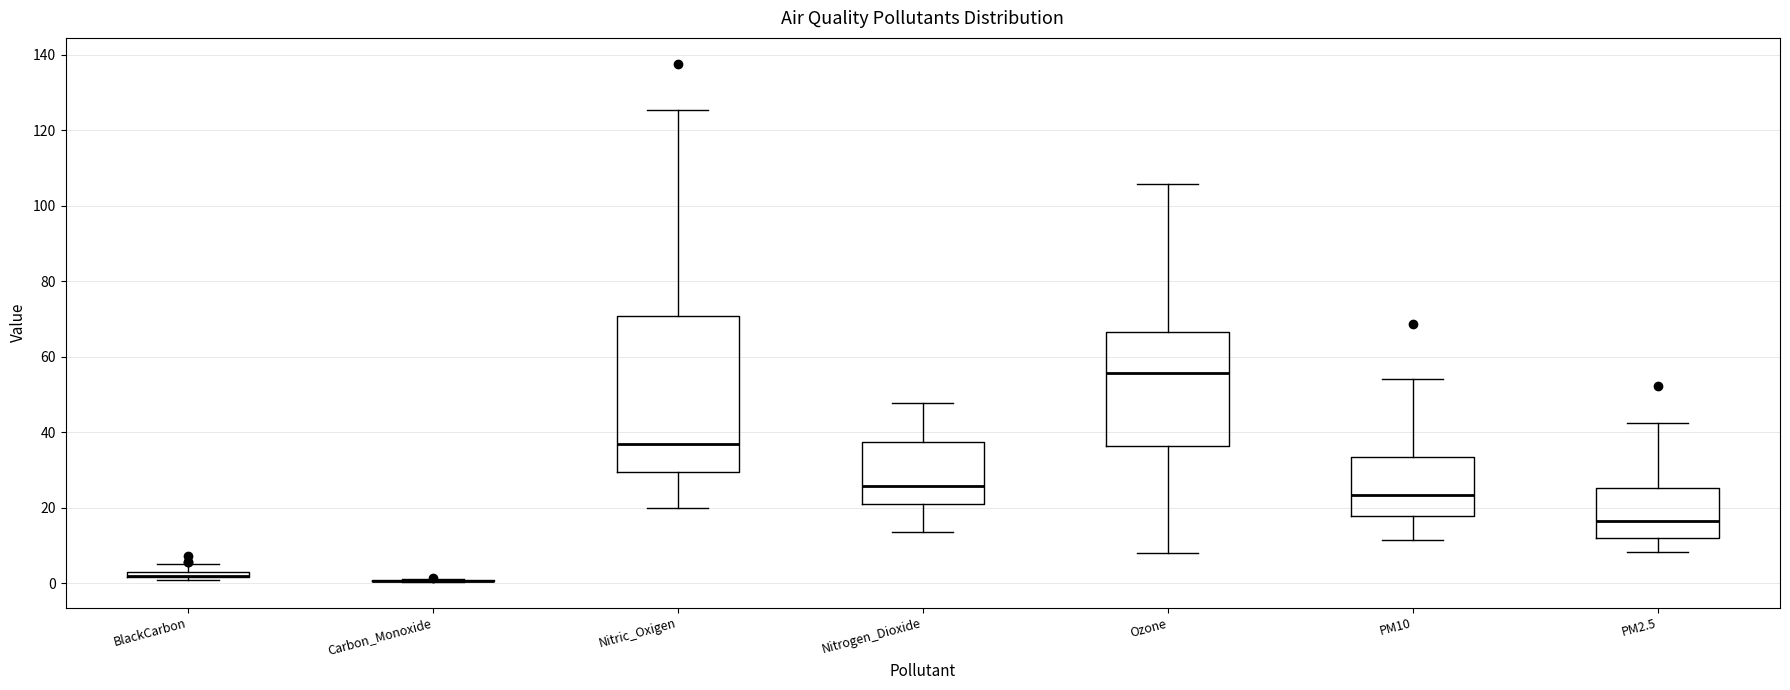

Where does the median line of the box for Ozone sit on the y-axis? The values are not printed on the chart, so give them approximately, as read against the axis.

56